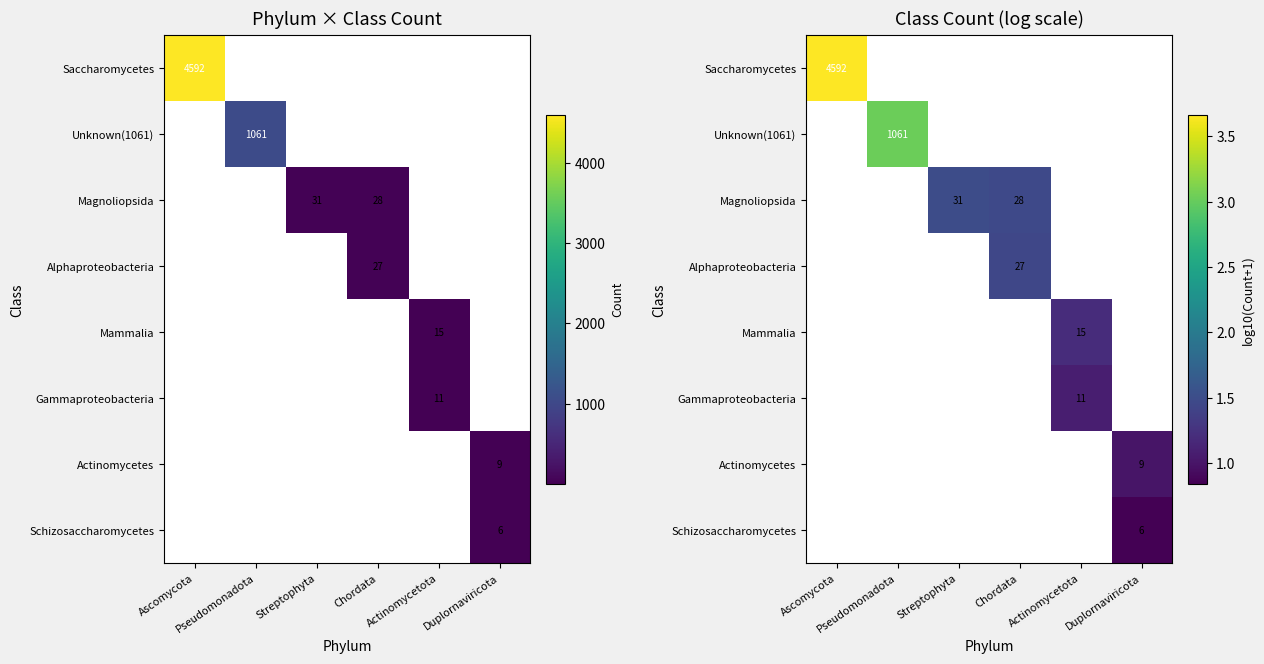

Which category has the highest value across all series?

Ascomycota